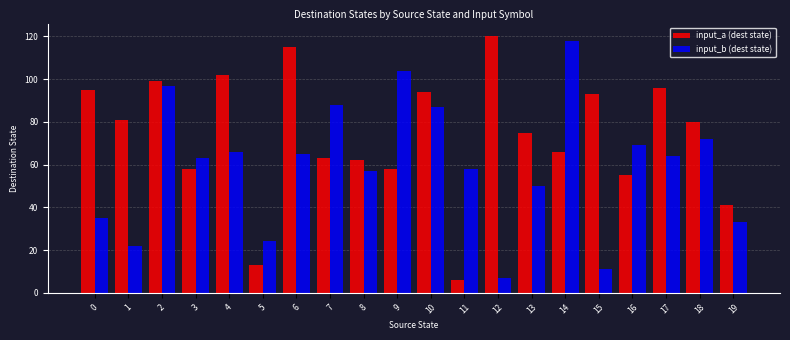

True or false: input_b (dest state) has a value of 57 at 8.

True